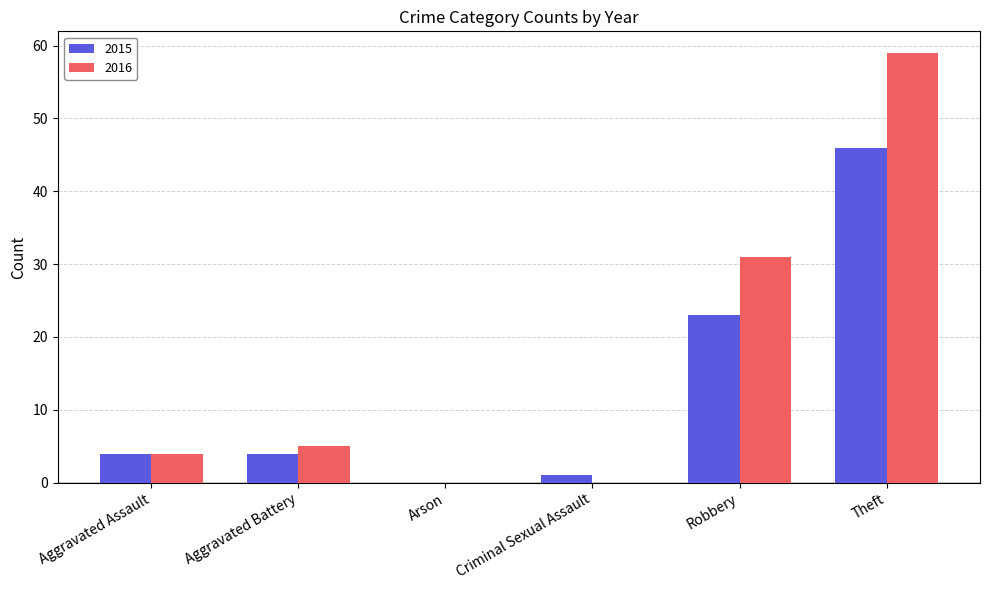

Reading left to right, transcribe all the data shown in this chart.

2015: 4	4	0	1	23	46
2016: 4	5	0	0	31	59